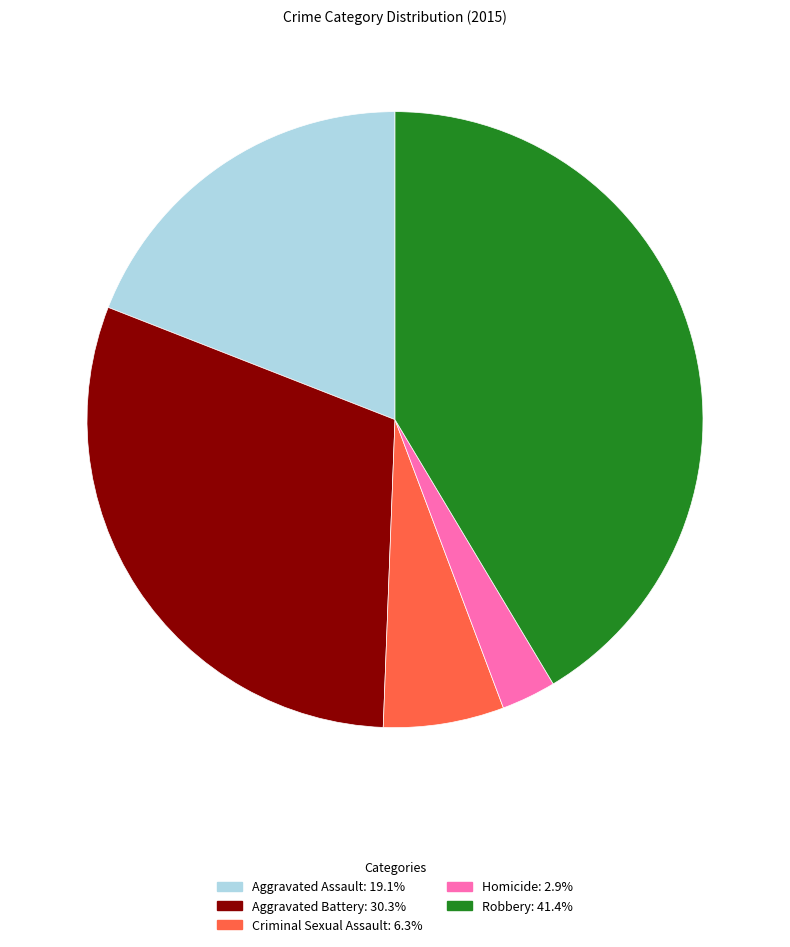

Does any single category account for the majority?

No